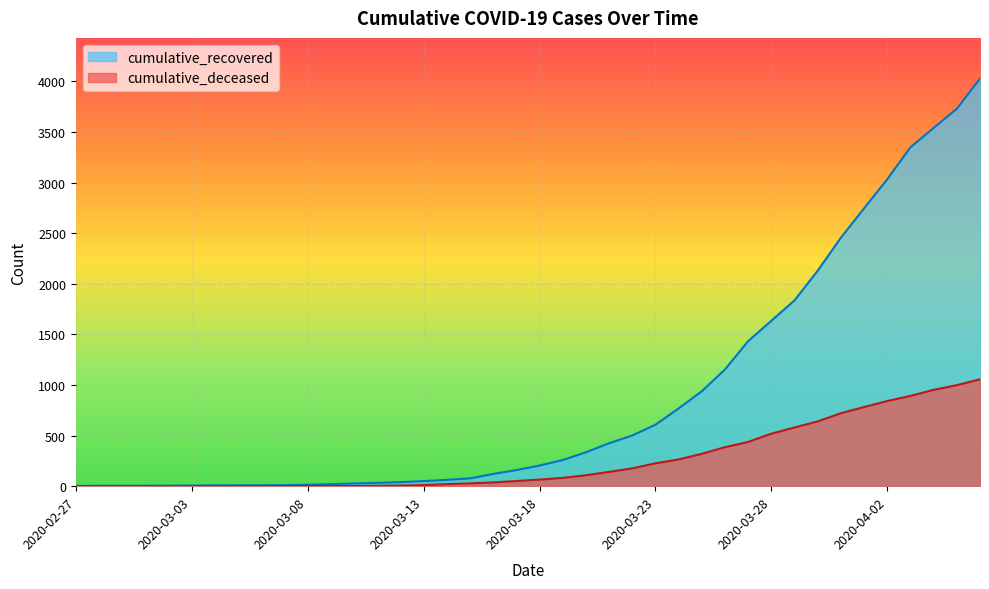

True or false: cumulative_deceased has more than 1 points higher than both neighbors.

False